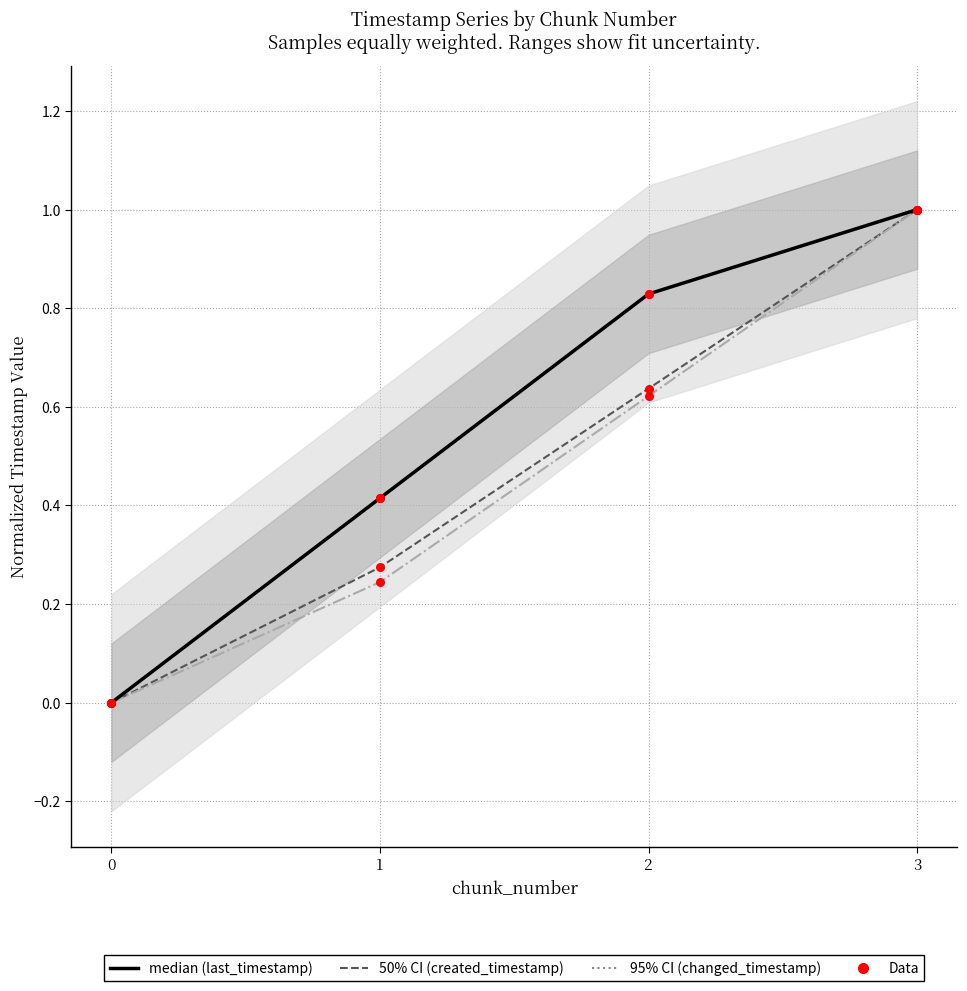

Which series reaches the minimum Y coordinate?

created_timestamp